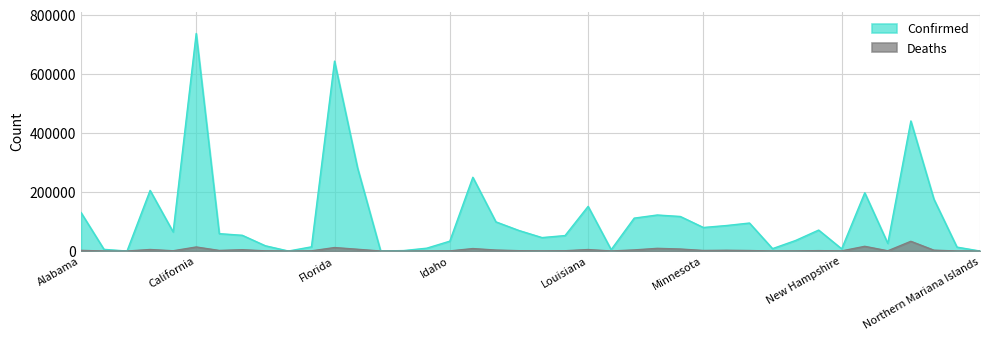

Reading left to right, what are all the values shown in this chart?

Confirmed: 130914	5724	0	205517	64690	737632	58986	53365	17892	49	14238	643867	281548	103	1619	9693	33474	250102	98961	69690	45624	52464	151473	4633	111607	122196	117191	79880	86478	94966	8164	35805	71102	7424	197531	26048	441012	175815	13334	58
Deaths: 2275	42	0	5207	882	13724	1971	4468	623	0	611	11811	5977	3	14	84	384	8385	3311	1164	481	993	5035	134	3796	9116	6806	1903	2569	1692	116	404	1388	432	15985	800	32987	2889	155	2